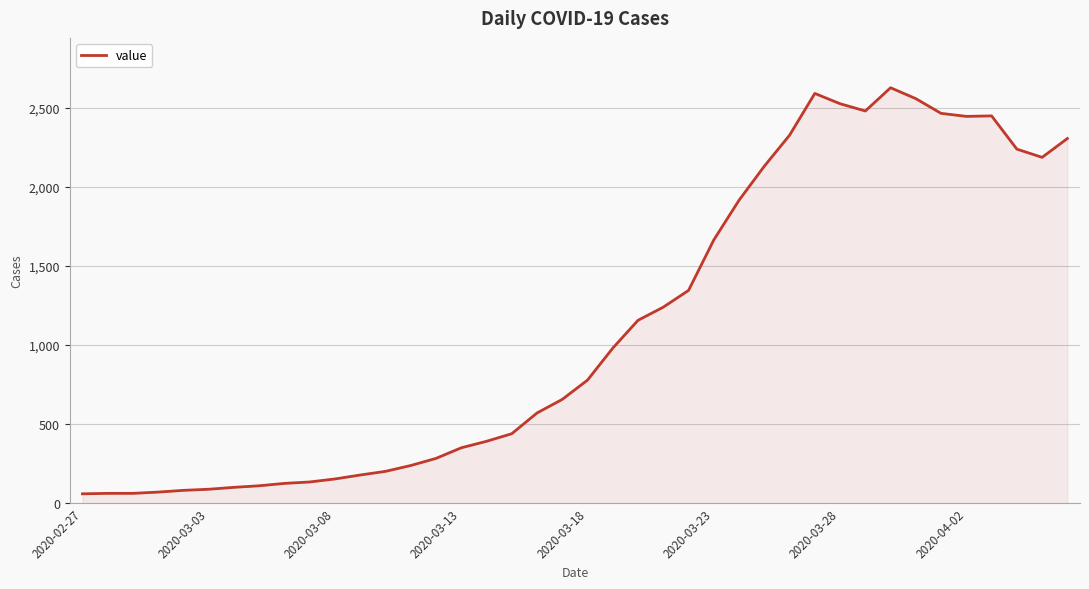

What is the smallest value displayed?

59